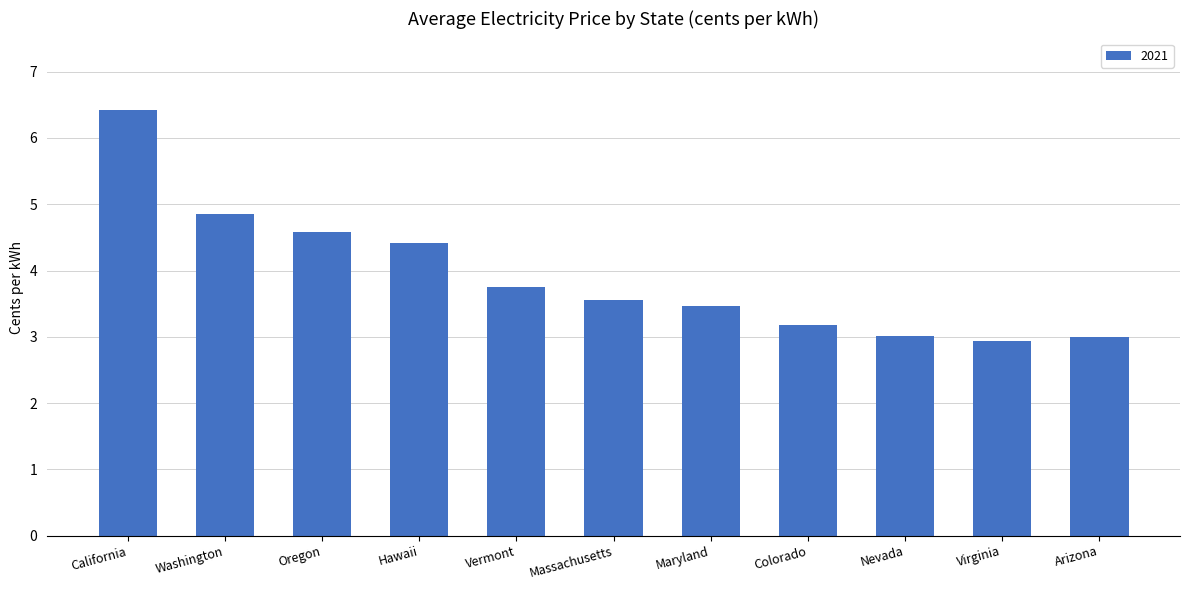

What is the maximum value shown in the chart?

6.4